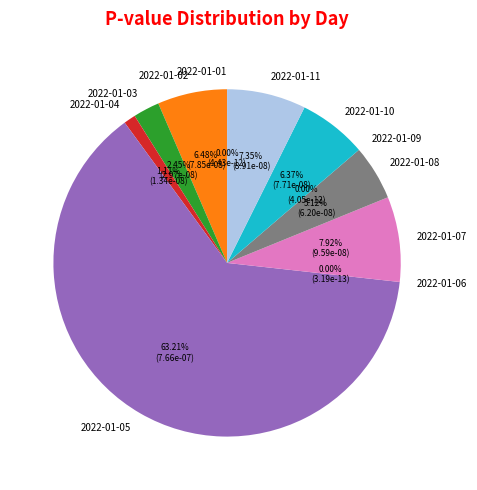

What is the total percentage of 2022-01-04 and 2022-01-10?

7.5%